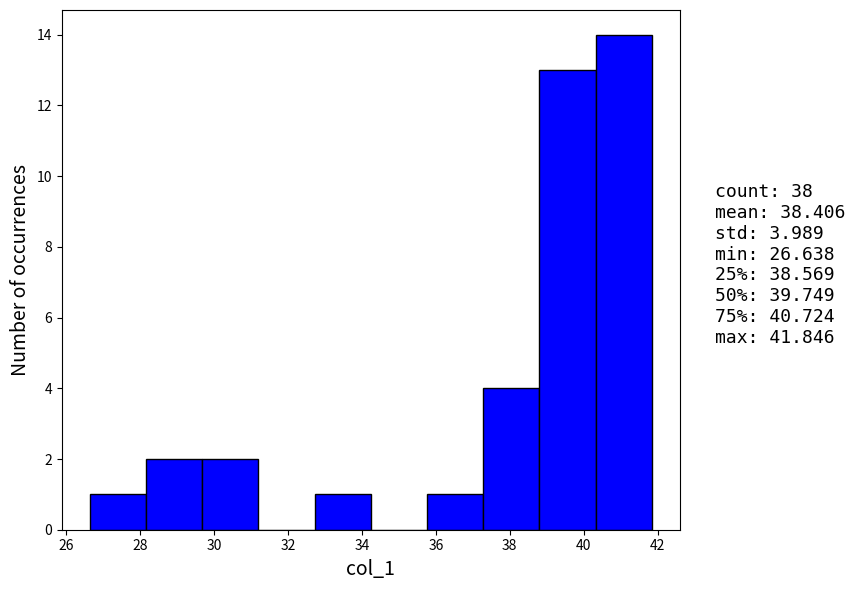

Which range on the x-axis has the tallest bar?

40.4 to 41.8